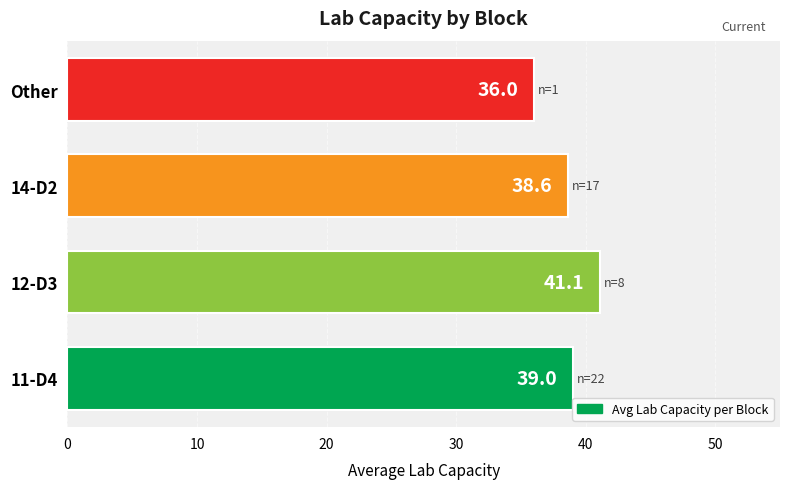

What is the difference between the maximum and second lowest values?

2.5